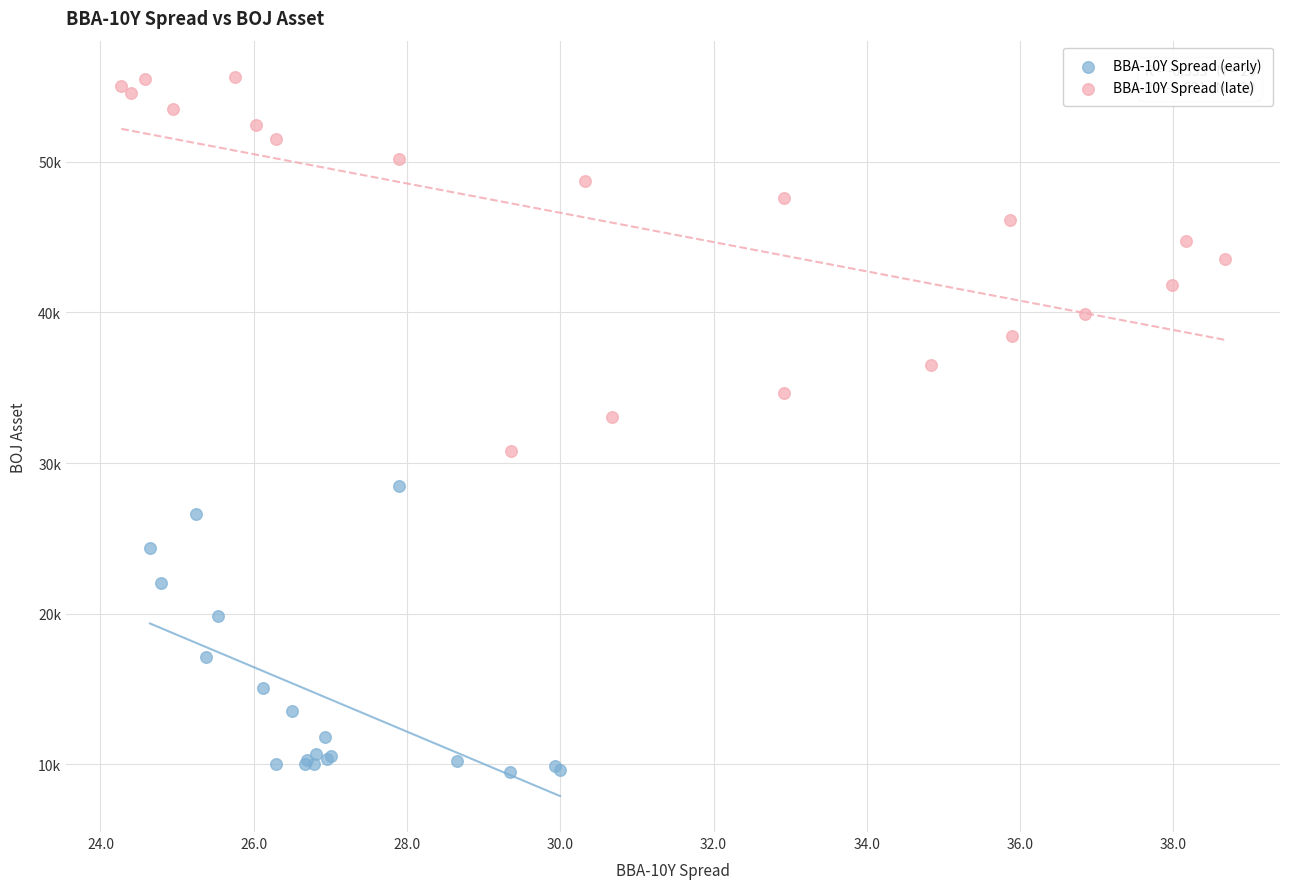

What are all the series names shown in the legend?

BBA-10Y Spread (early), BBA-10Y Spread (late)